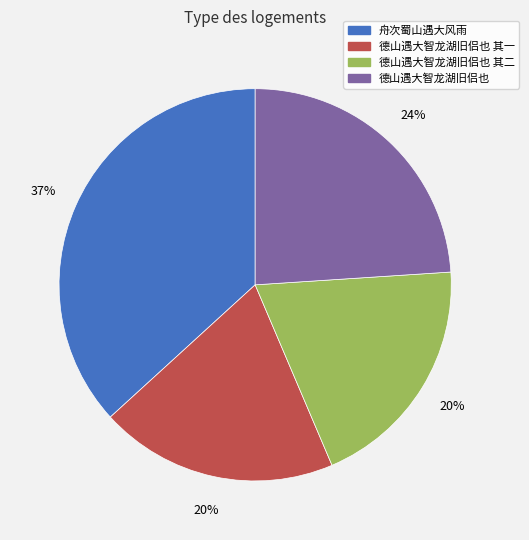

What percentage is the 舟次蜀山遇大风雨 slice, to the nearest percent?

37%